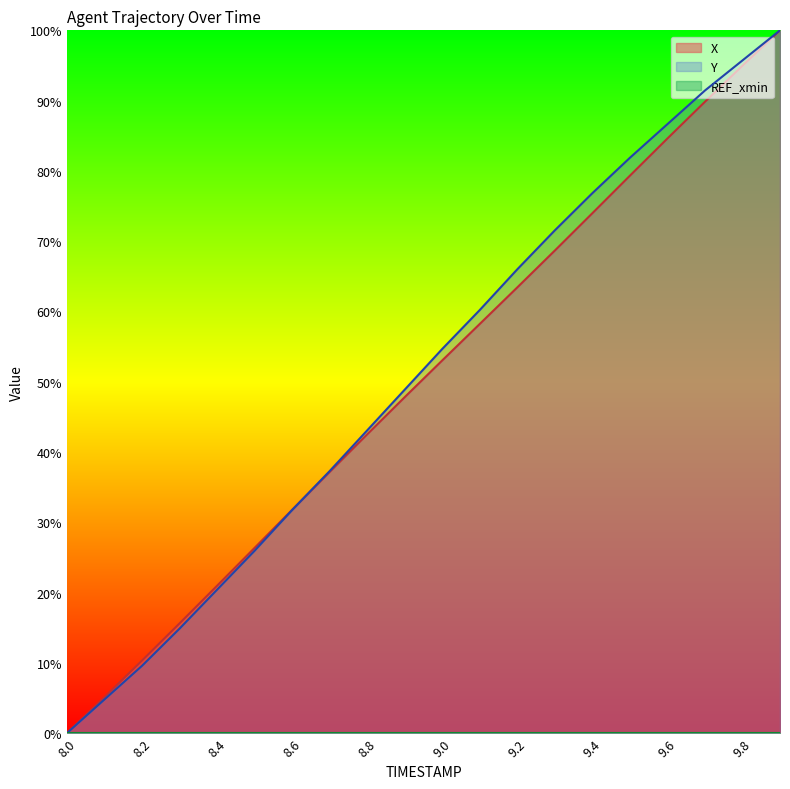

Where does the Y series first go above 54?

9.0